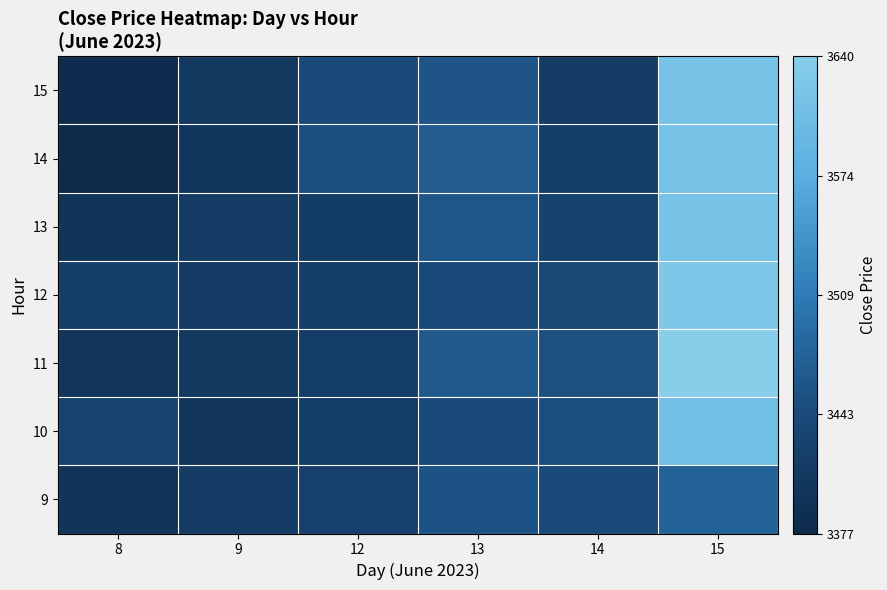

List the series in order of their peak value, lowest first.

9, 10, 13, 14, 15, 12, 11